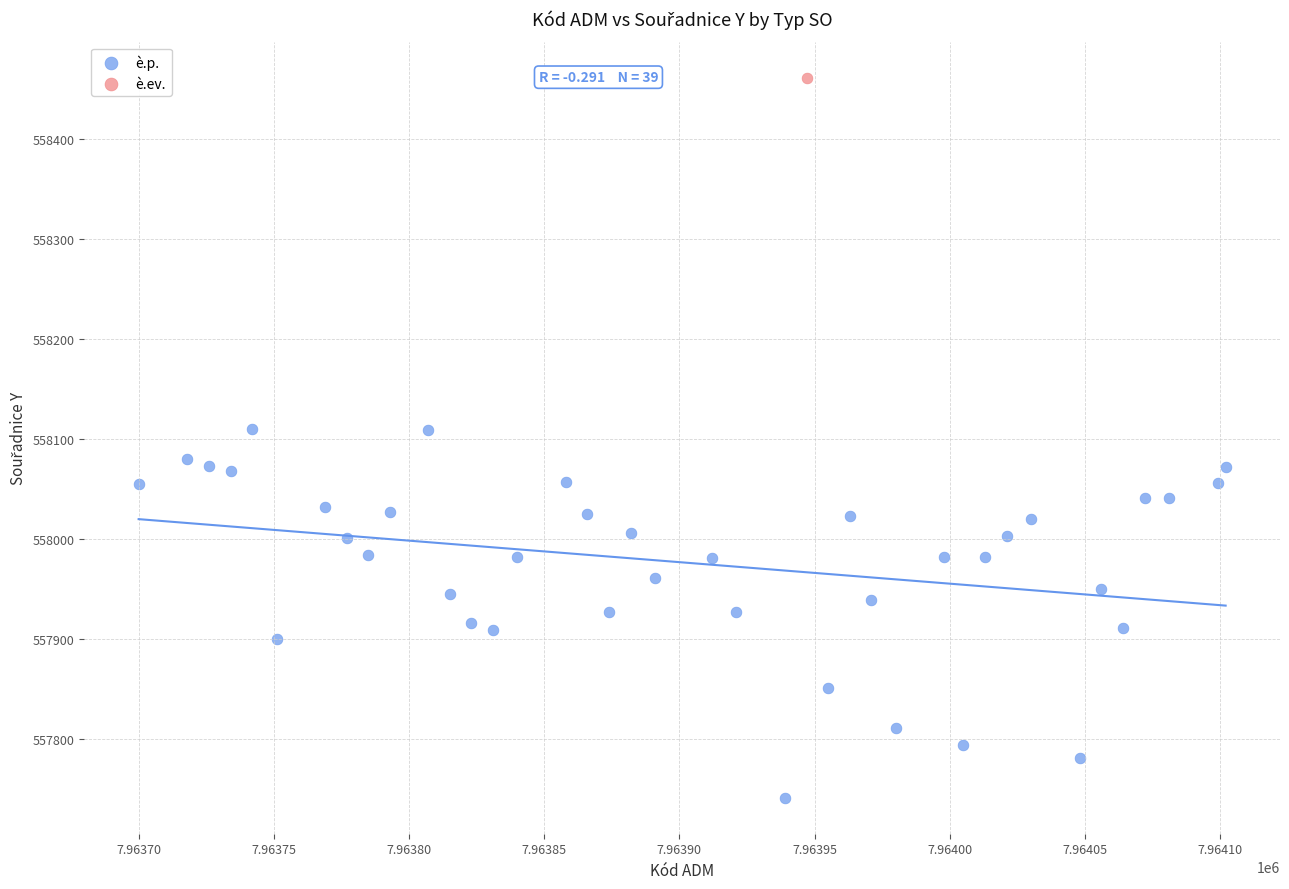

What are all the series names shown in the legend?

è.p., è.ev.